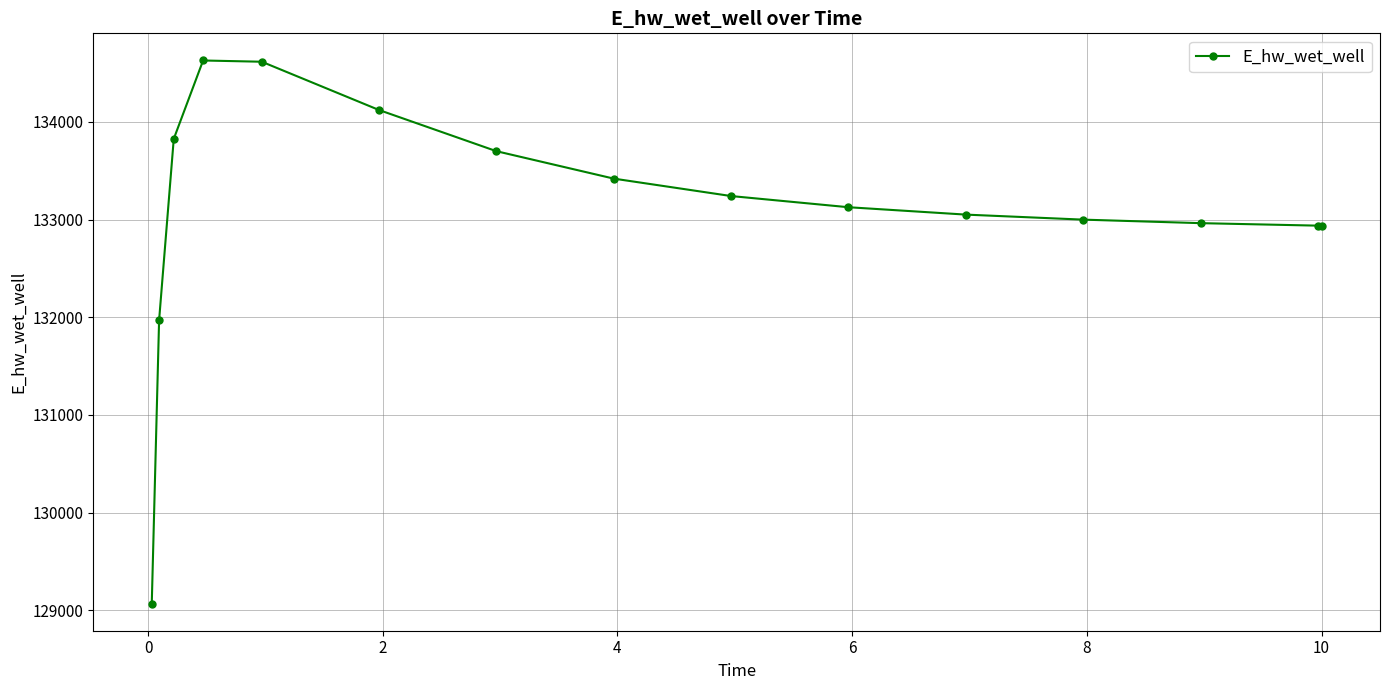

What is the value of the 5th point from the left?

134615.1